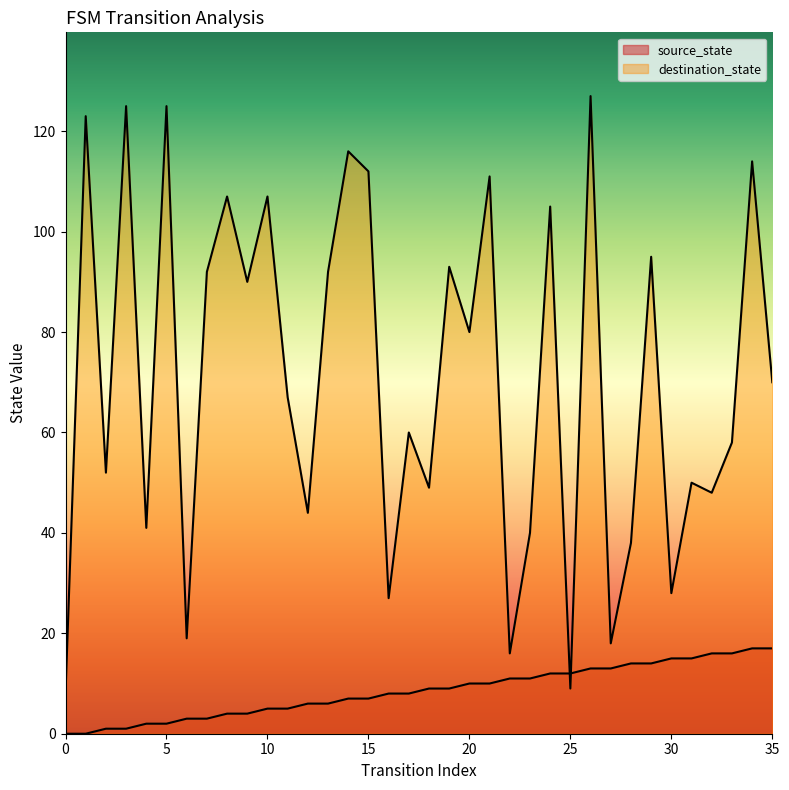

How many series are shown in this chart?

2